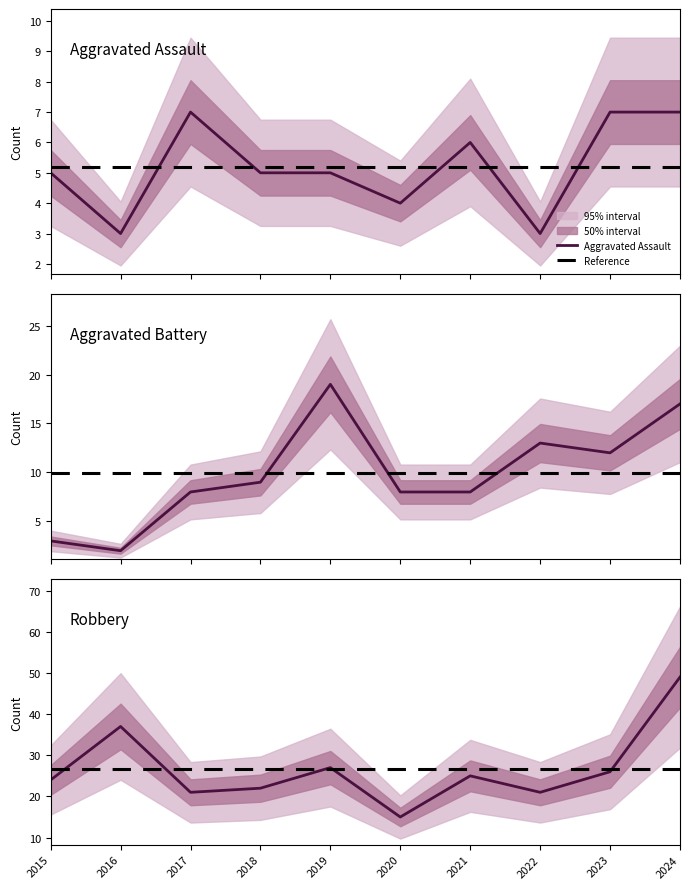

List the series in order of their overall mean, lowest first.

Aggravated Assault, Aggravated Battery, Robbery